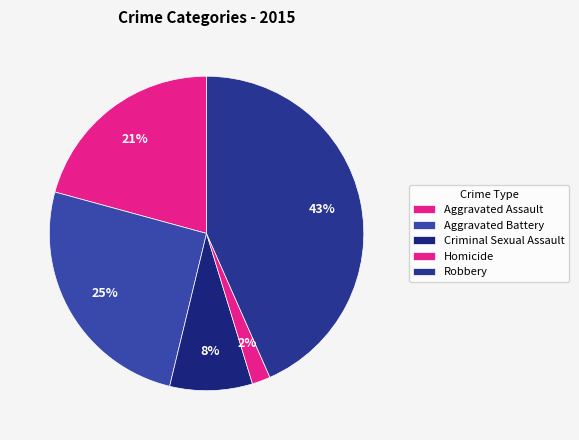

Combined, what portion of the pie is Aggravated Assault and Criminal Sexual Assault?

29.2%